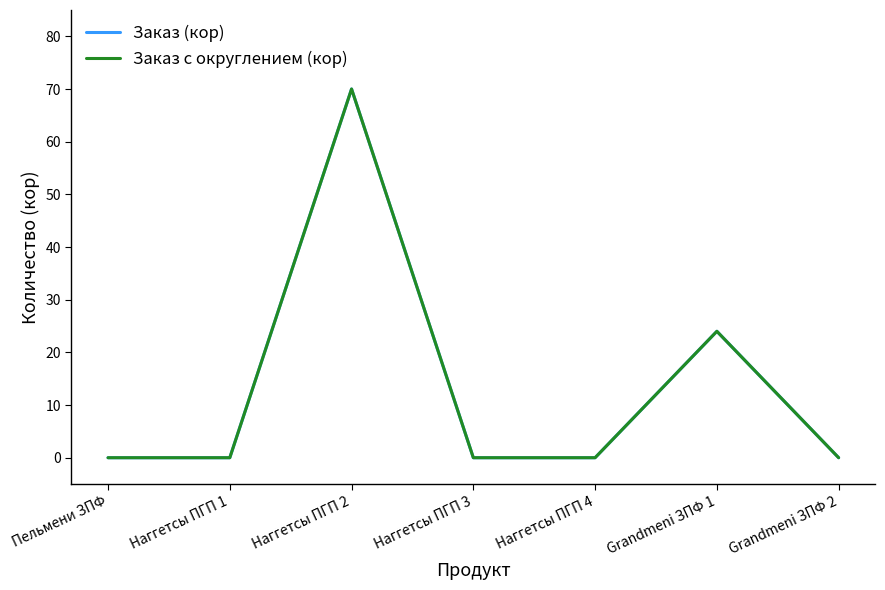

Does the chart have visible grid lines?

No